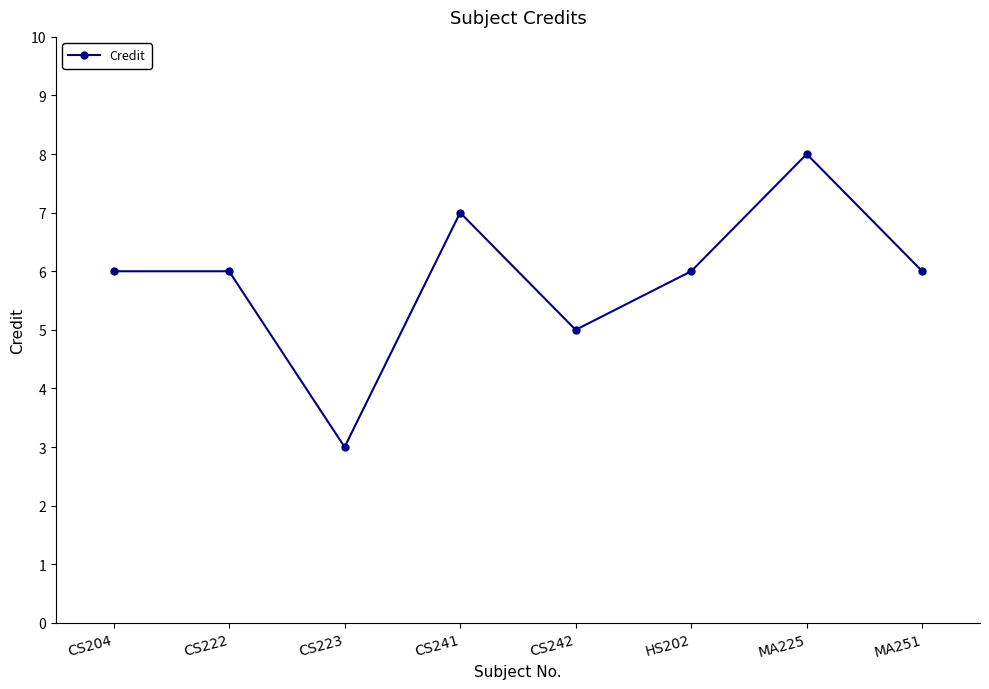

Approximately how many times larger is the value at HS202 compared to CS242?

1.2